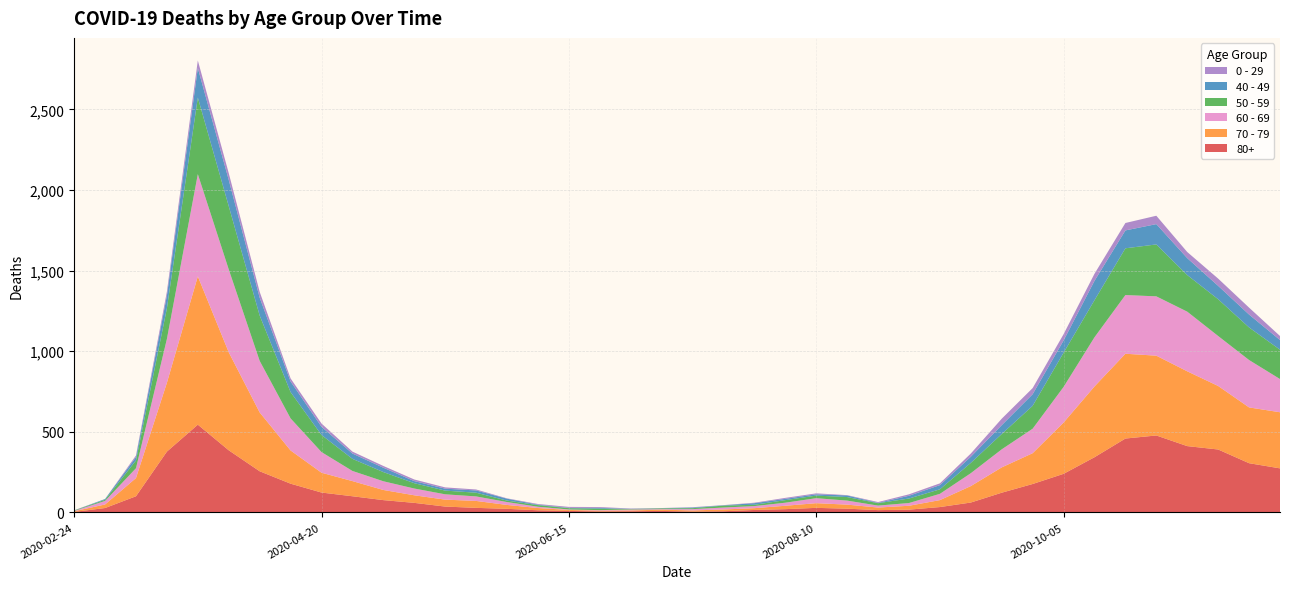

Reading right to left, transcribe all the data shown in this chart.

80+: 273	305	390	411	477	458	342	239	176	122	61	33	17	14	23	28	20	15	7	5	9	7	6	9	13	22	28	36	59	76	100	123	178	255	385	544	377	100	27	3
70 - 79: 348	346	394	464	495	526	439	318	191	157	102	43	24	16	25	29	21	11	11	7	8	5	5	6	14	24	43	43	47	63	94	123	206	365	608	920	427	113	22	4
60 - 69: 206	294	310	370	368	364	305	221	152	112	80	39	17	12	25	31	19	13	12	8	3	6	3	3	8	18	28	33	42	54	63	128	199	320	514	634	272	61	22	2
50 - 59: 182	202	228	227	322	290	230	212	142	95	64	28	28	15	22	16	16	8	12	6	5	3	9	8	10	9	23	23	33	57	75	106	163	281	392	475	190	48	7	3
40 - 49: 60	80	83	105	126	111	120	76	72	55	38	26	17	2	10	8	8	10	2	4	1	1	5	2	3	12	14	12	13	27	33	51	66	111	163	183	79	21	5	0
0 - 29: 25	43	45	38	52	46	44	39	38	40	20	11	9	5	2	6	6	3	1	2	1	2	5	6	4	2	6	8	10	11	12	20	19	36	42	47	25	10	0	1